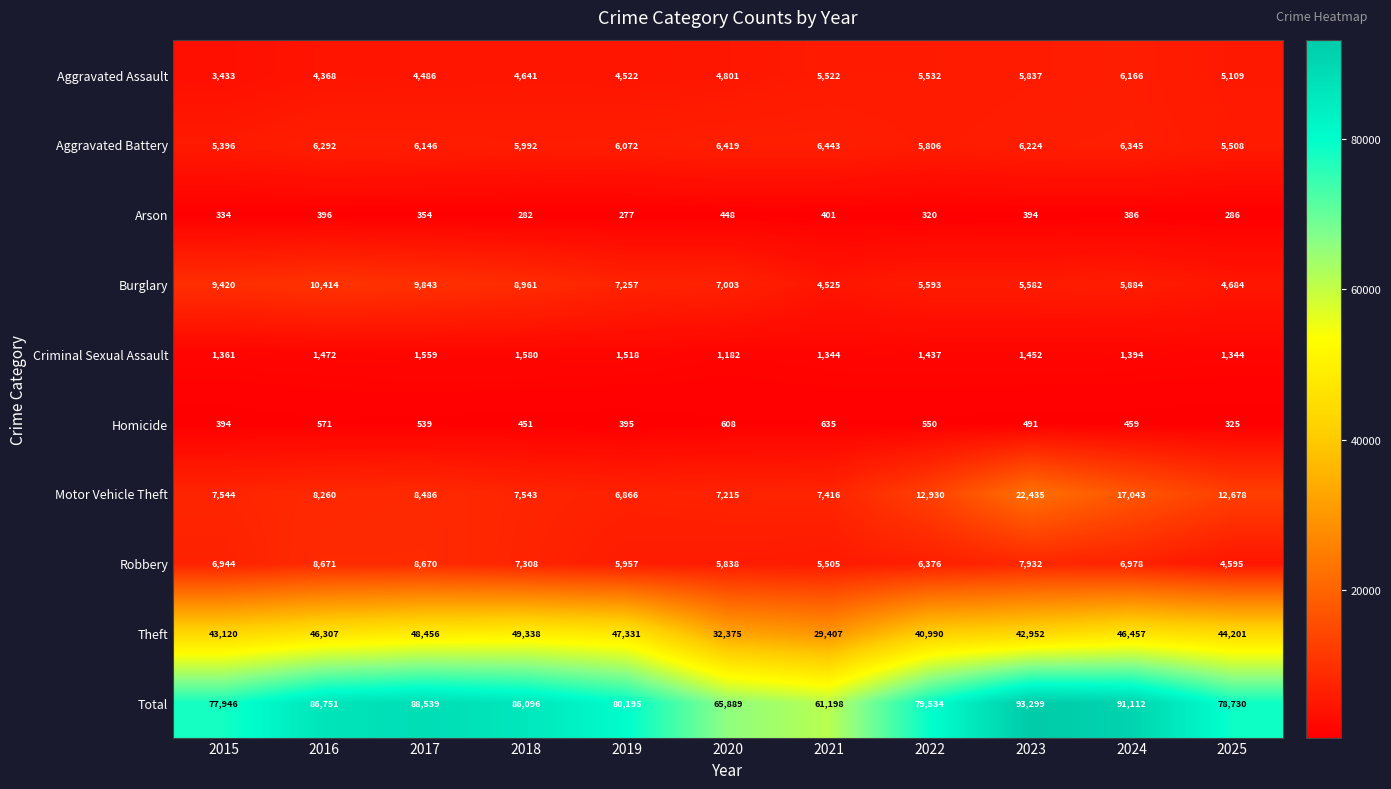

The value of Burglary at 2017 is 9843. True or false?

True